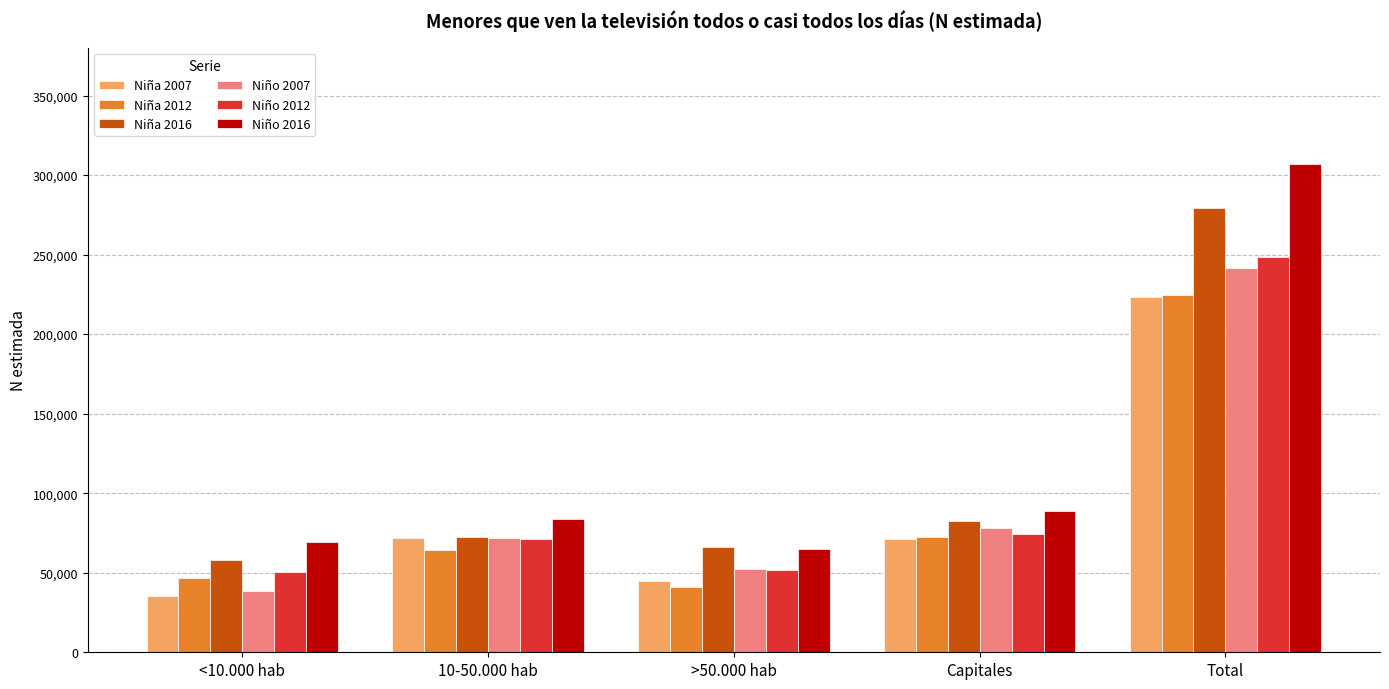

At which category is the sum across all series the highest?

Total